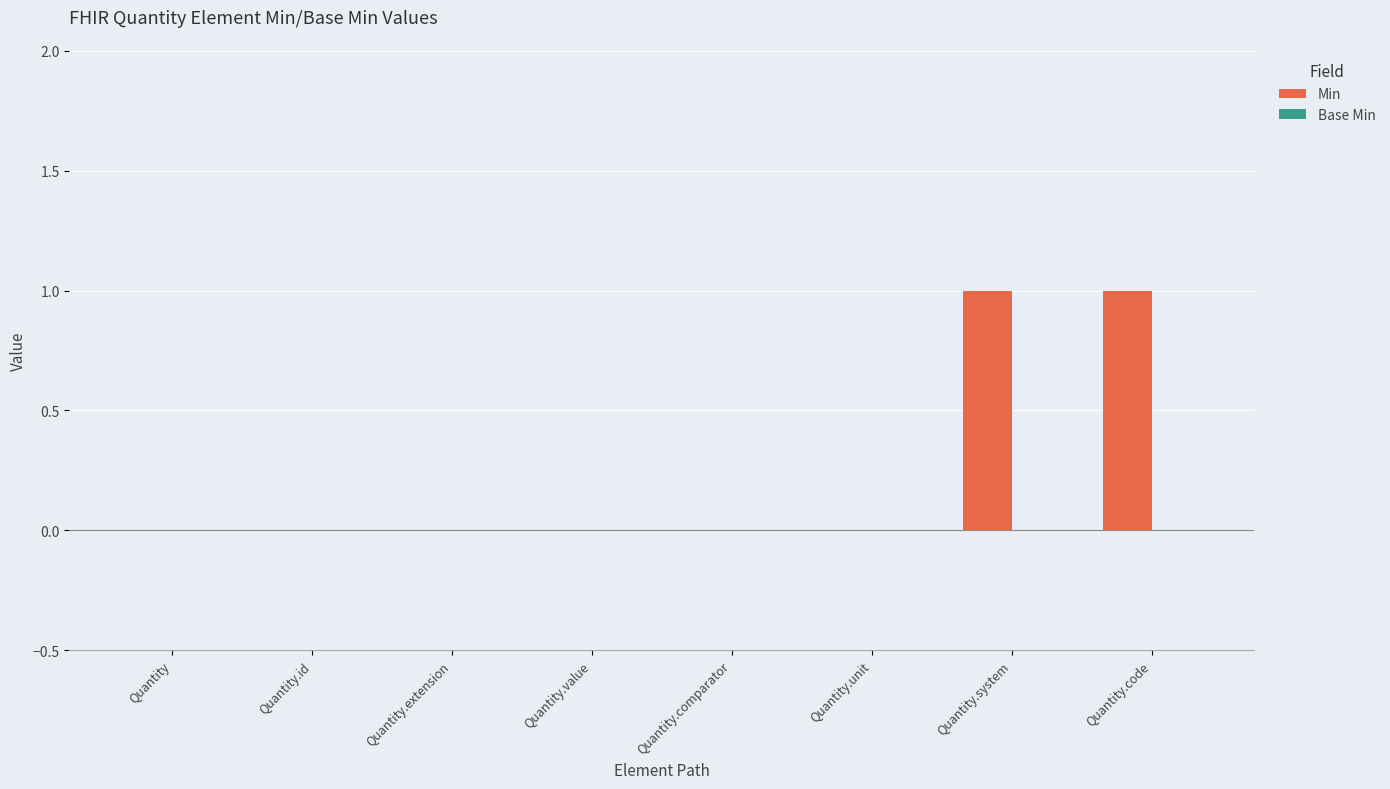

What is the change in value from Quantity.extension to Quantity.system?

+1